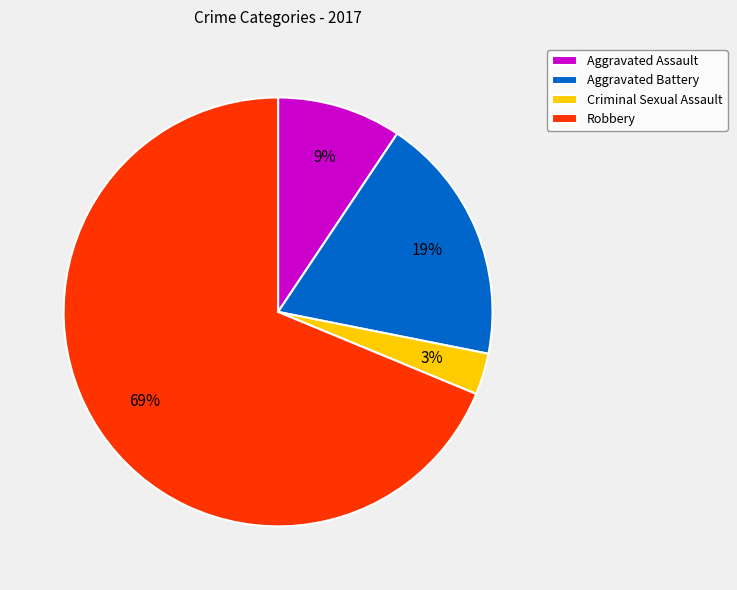

Count the number of slices in the pie.

4